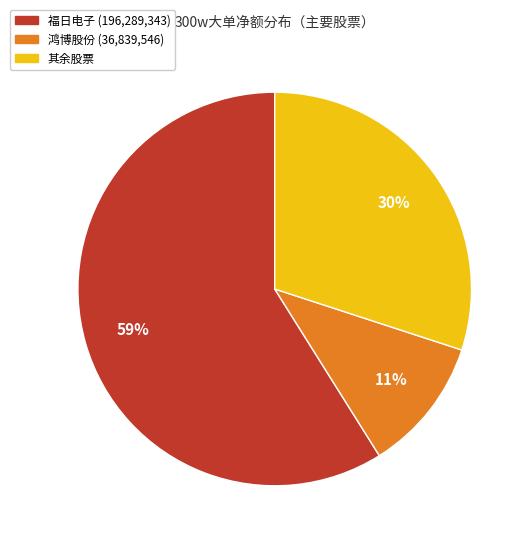

Is there any slice that represents more than half of the pie?

Yes